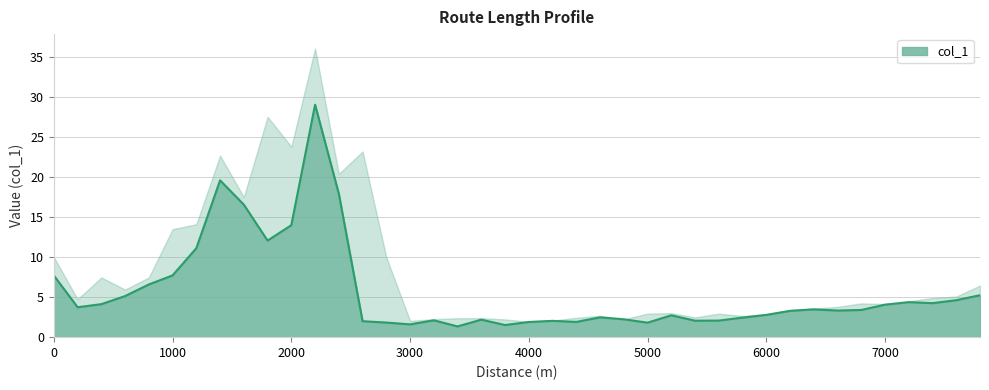

What is the change in value from 400 to 800?

+2.5